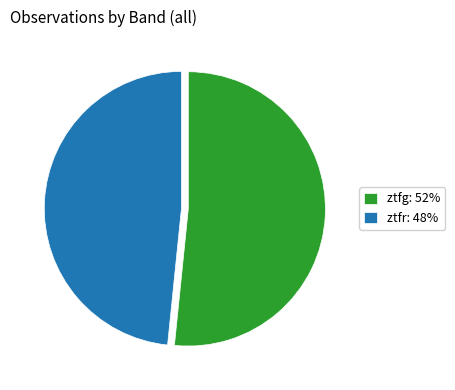

Which slice is the smallest?

ztfr